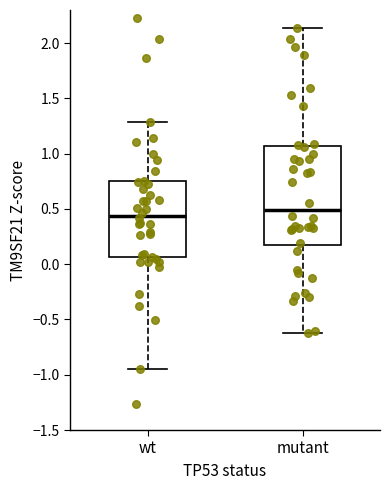

Which box's median line is the highest?

mutant